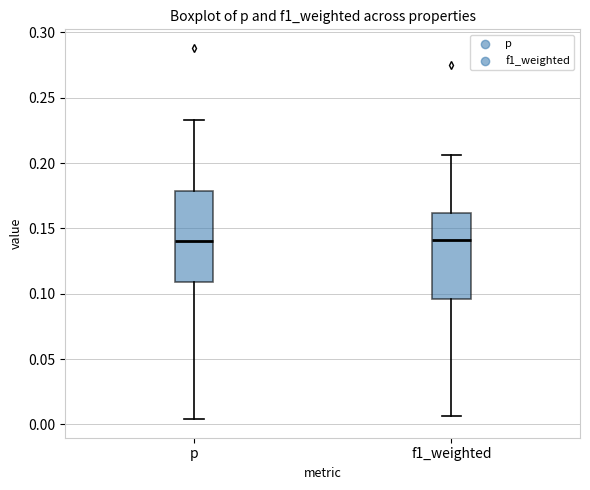

Reading left to right, read every box against the y-axis: the position of its median line, the range the box covers, and the ends of its whiskers. The values are not printed on the chart, so give them approximately, as read against the axis.

p: median 0.140, box 0.110 to 0.180, whiskers 0.005 to 0.235
f1_weighted: median 0.140, box 0.095 to 0.160, whiskers 0.005 to 0.205